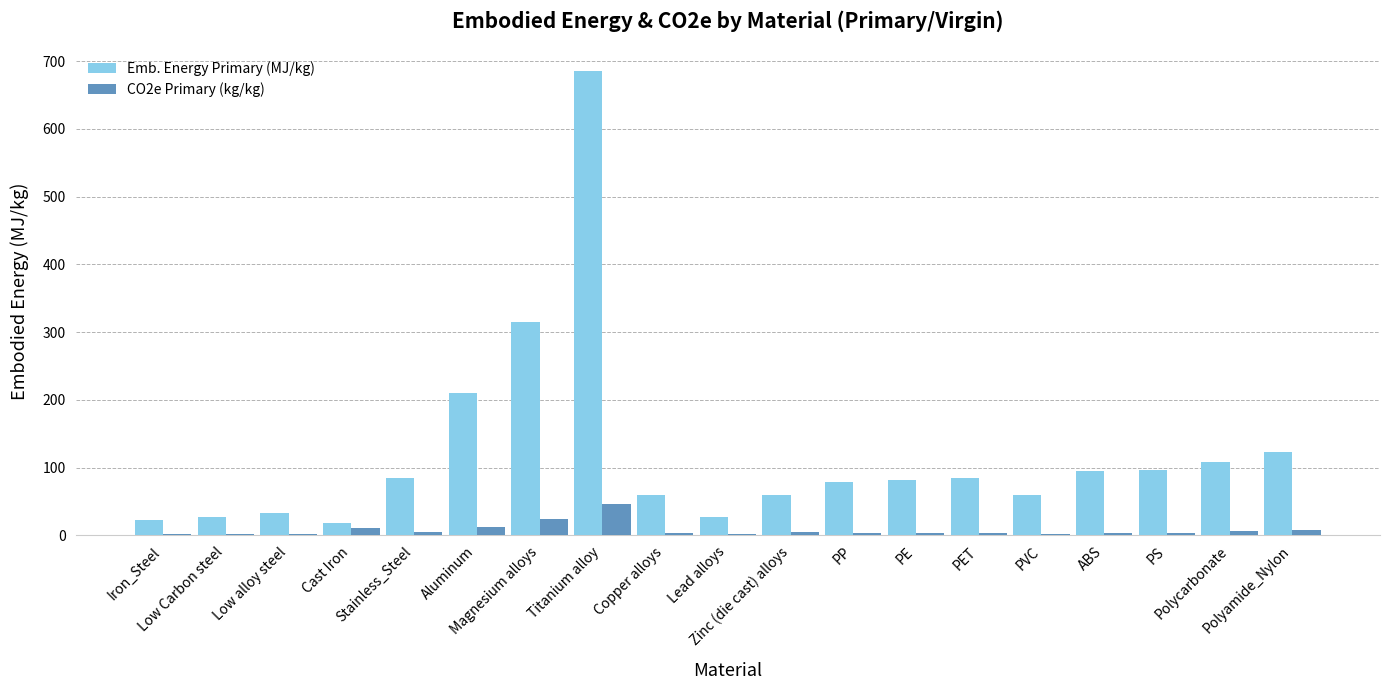

What is the maximum value shown in the chart?

685.0